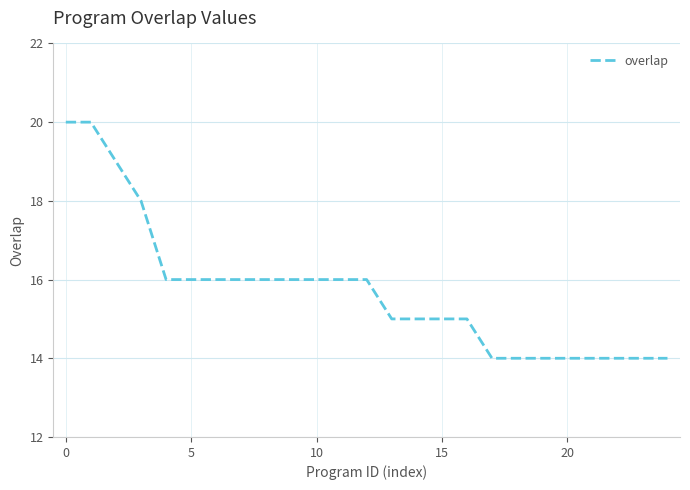

What is the difference between the maximum and minimum values?

6